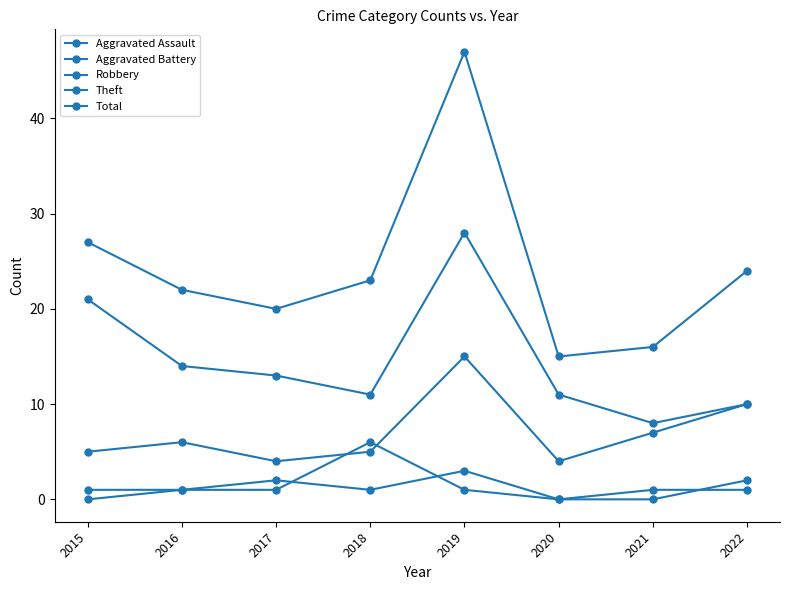

The Aggravated Assault series shows 2 at 2019. True or false?

False